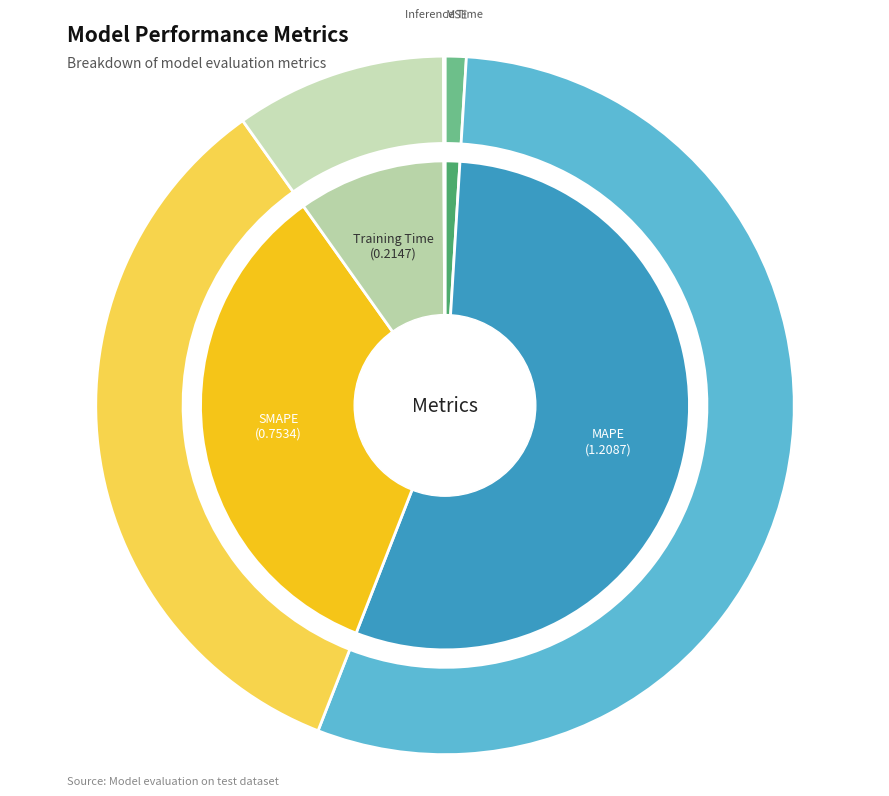

Rank the categories by value from lowest to highest.

Inference Time, MSE, Training Time, SMAPE, MAPE